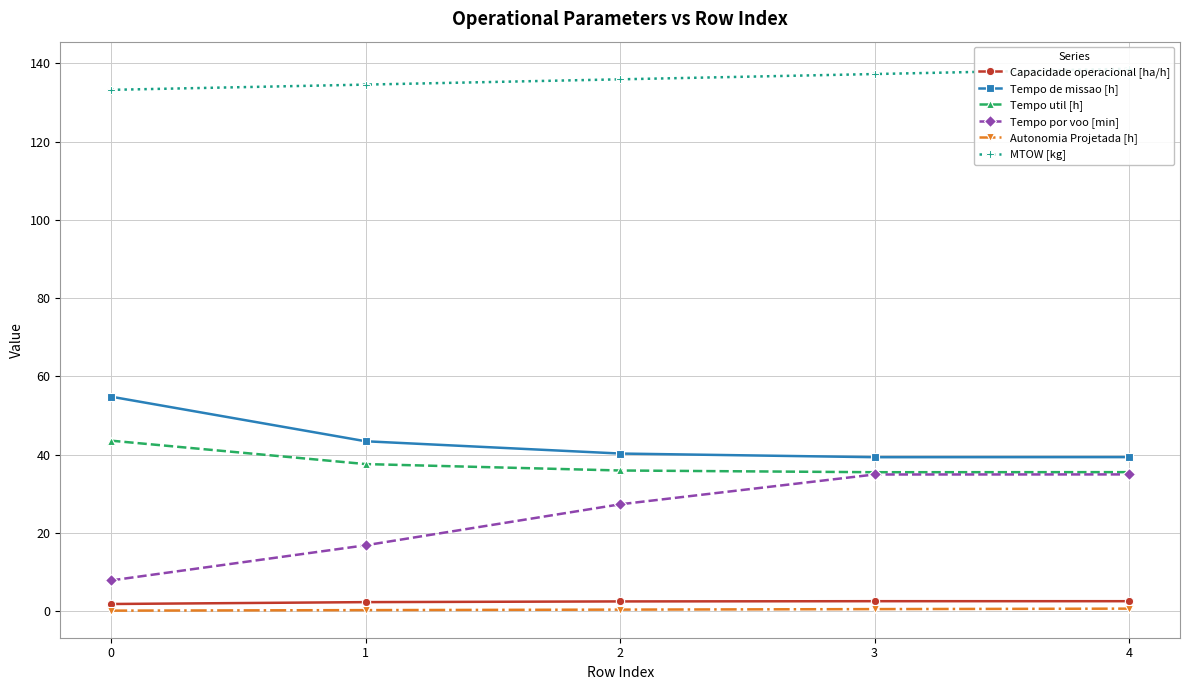

What is the total value across all series at 3?

250.1